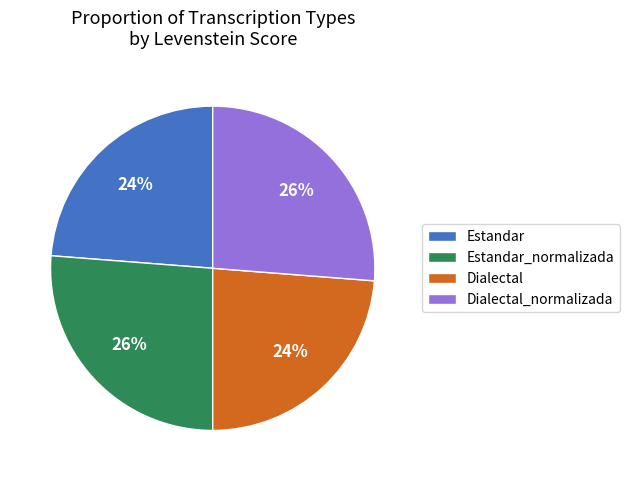

Do Estandar_normalizada and Dialectal_normalizada together represent more than half of the pie?

Yes